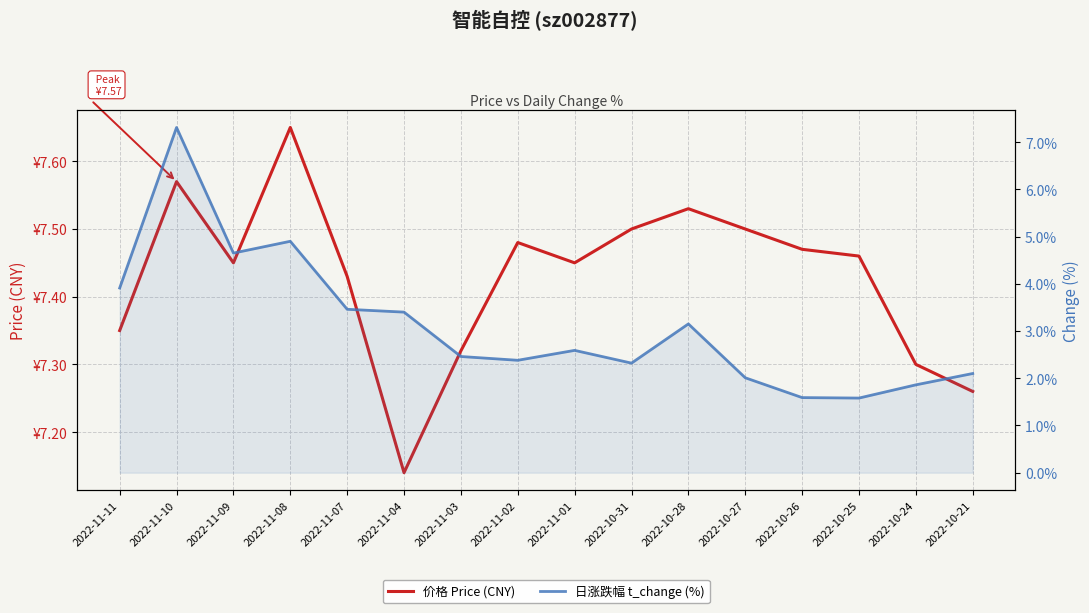

How many interior local peaks does the 日涨跌幅 t_change (%) series have?

4